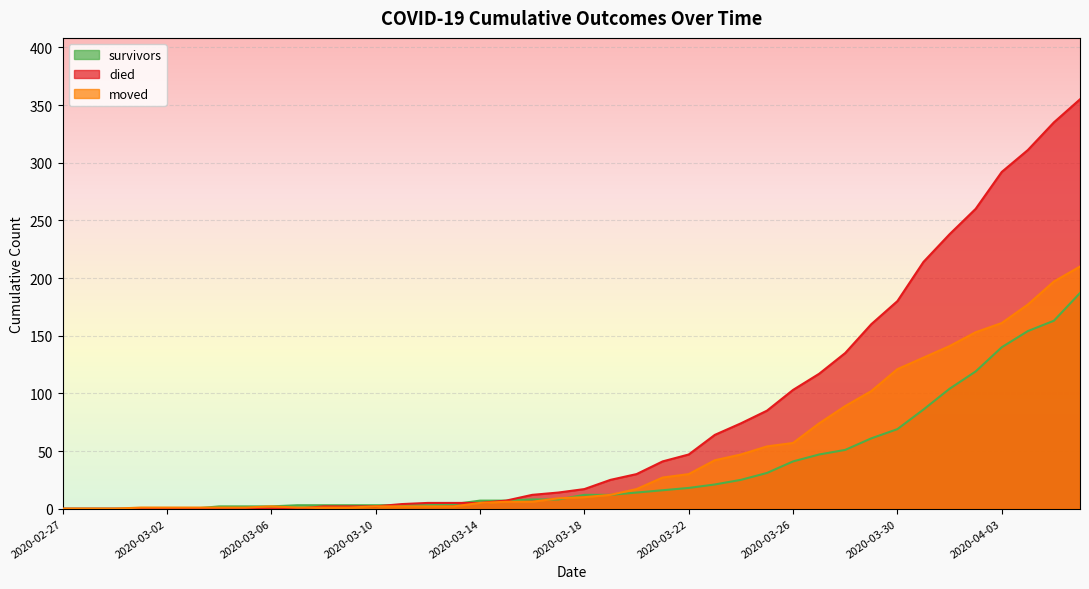

What is the maximum value for moved?

210